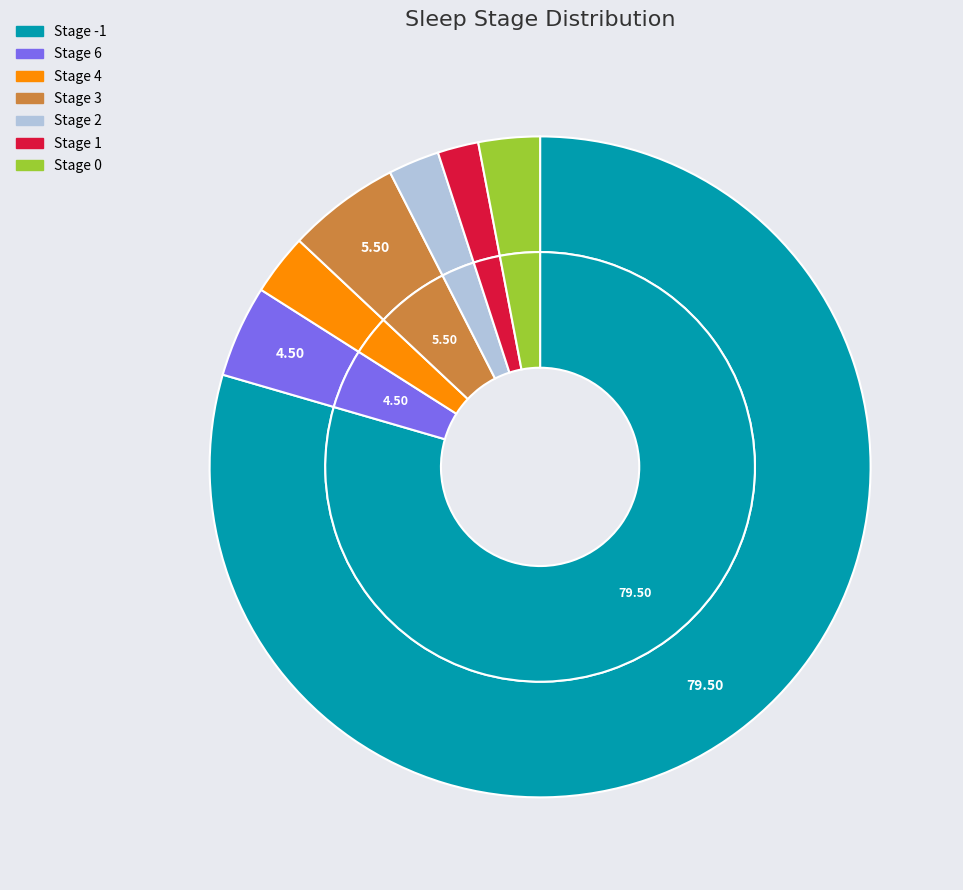

How many slices are in this pie chart?

7